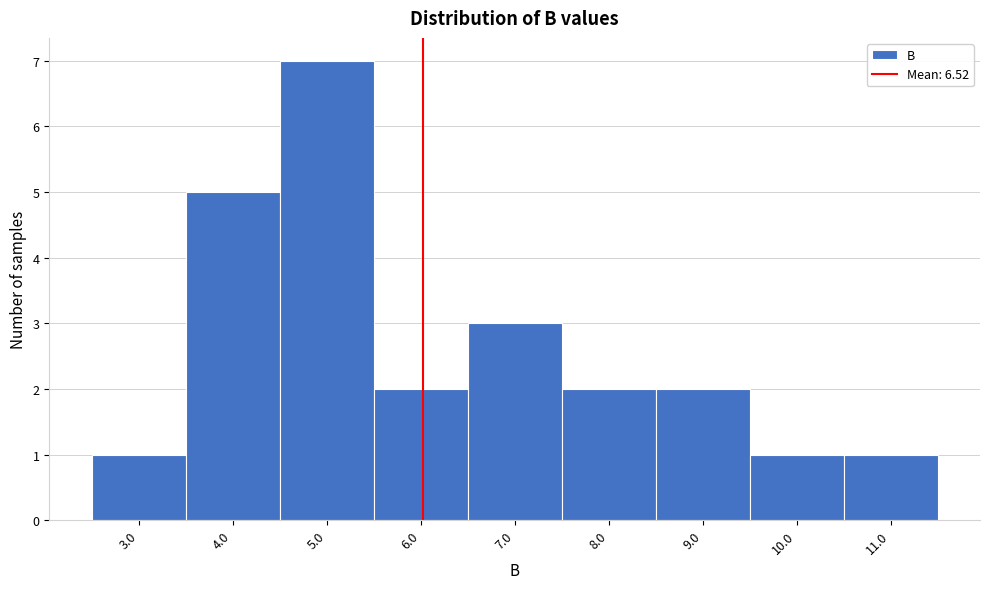

Reading right to left, transcribe all the data shown in this chart.

1	1	2	2	3	2	7	5	1